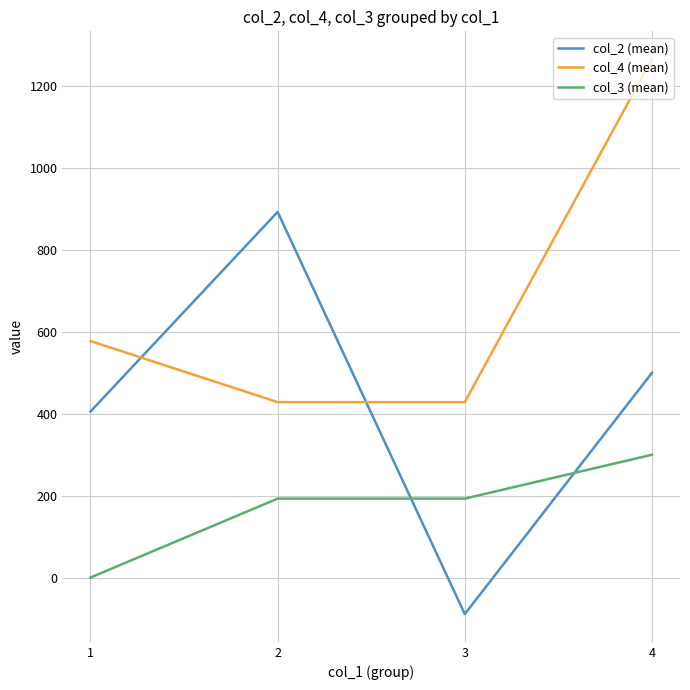

What is the spread (max minus min) of values at 3?

517.9